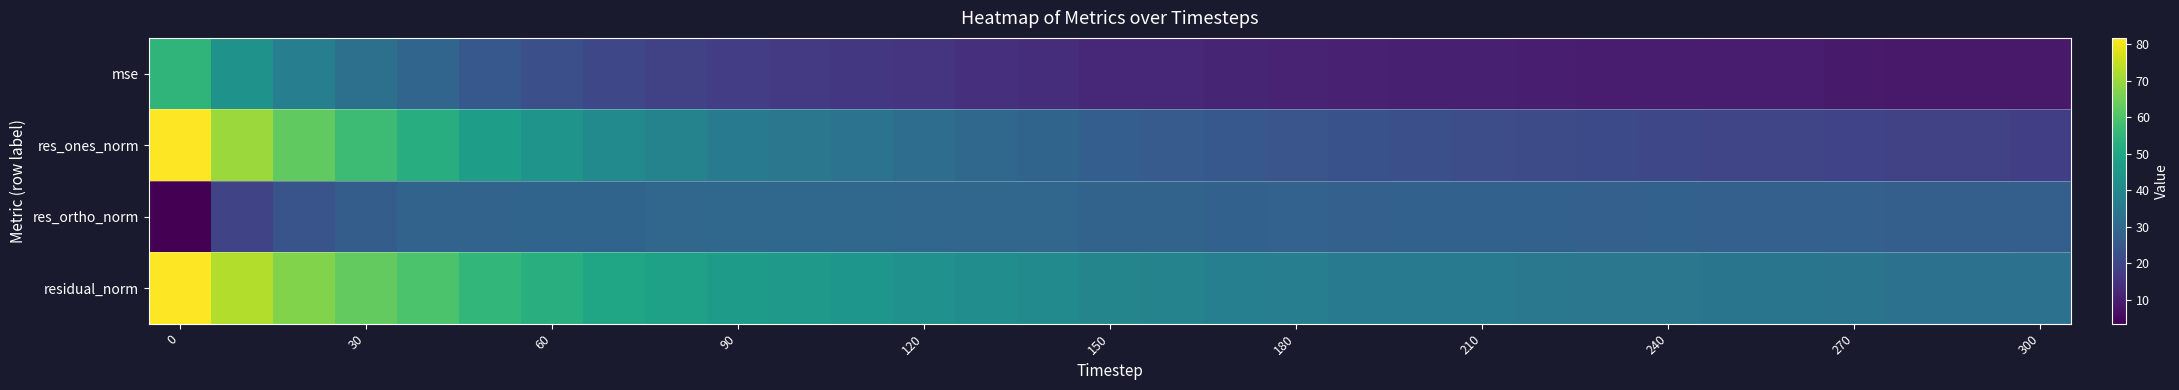

What is the sum of all mse values?

538.7